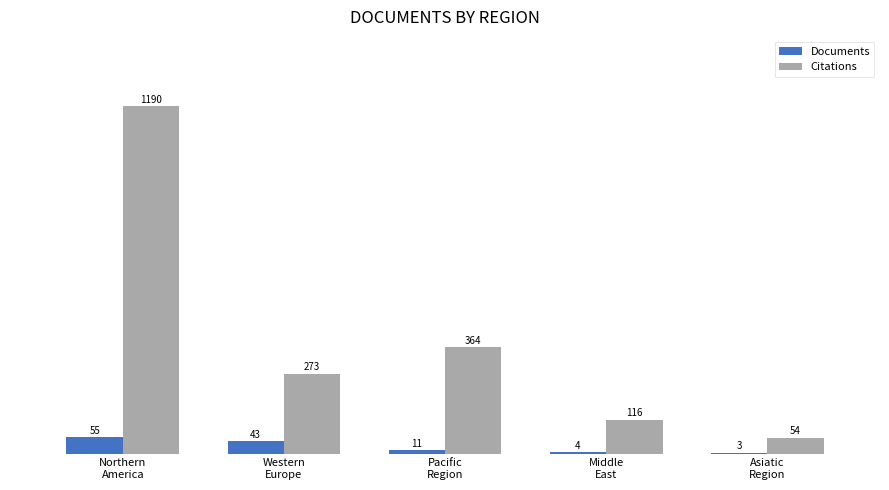

At which category does the chart reach its peak across all series?

Northern
America